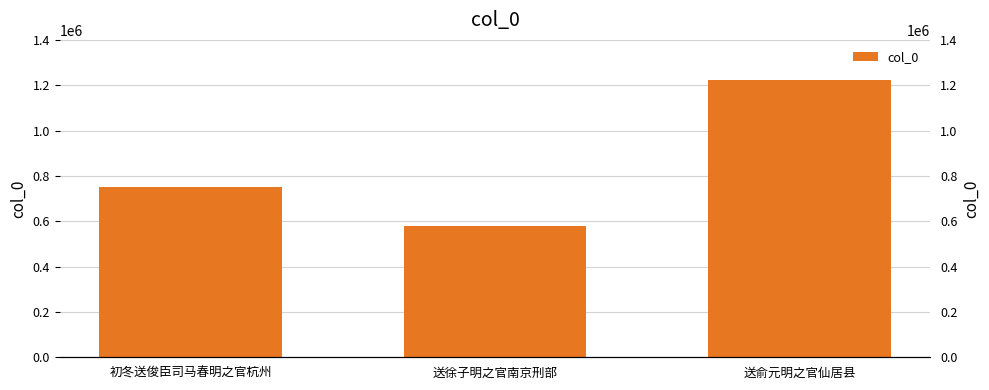

Count the number of values greater than 749260.

1